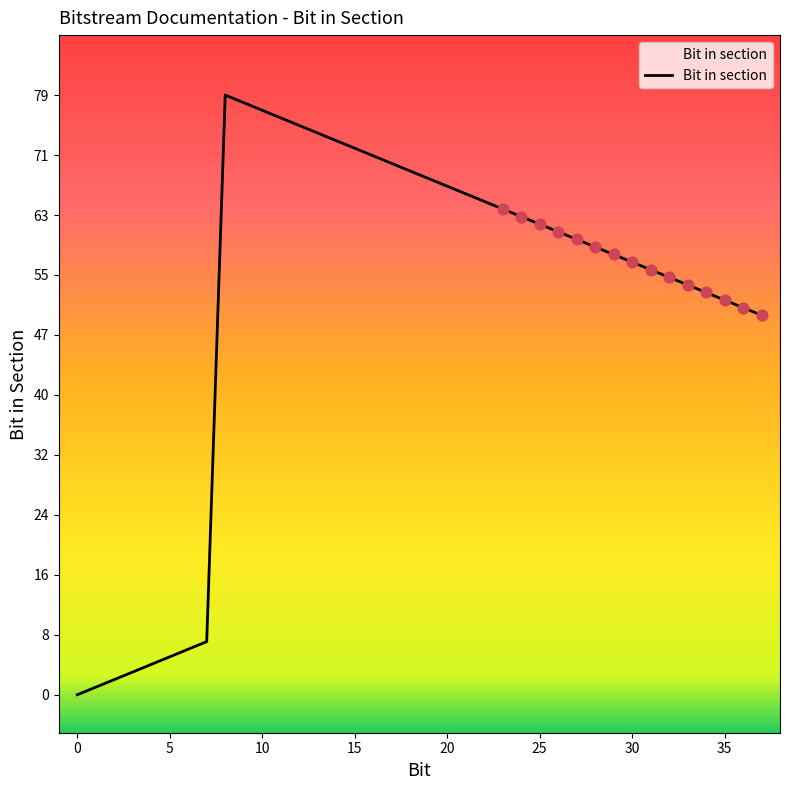

What is the difference between the maximum and minimum values?

79